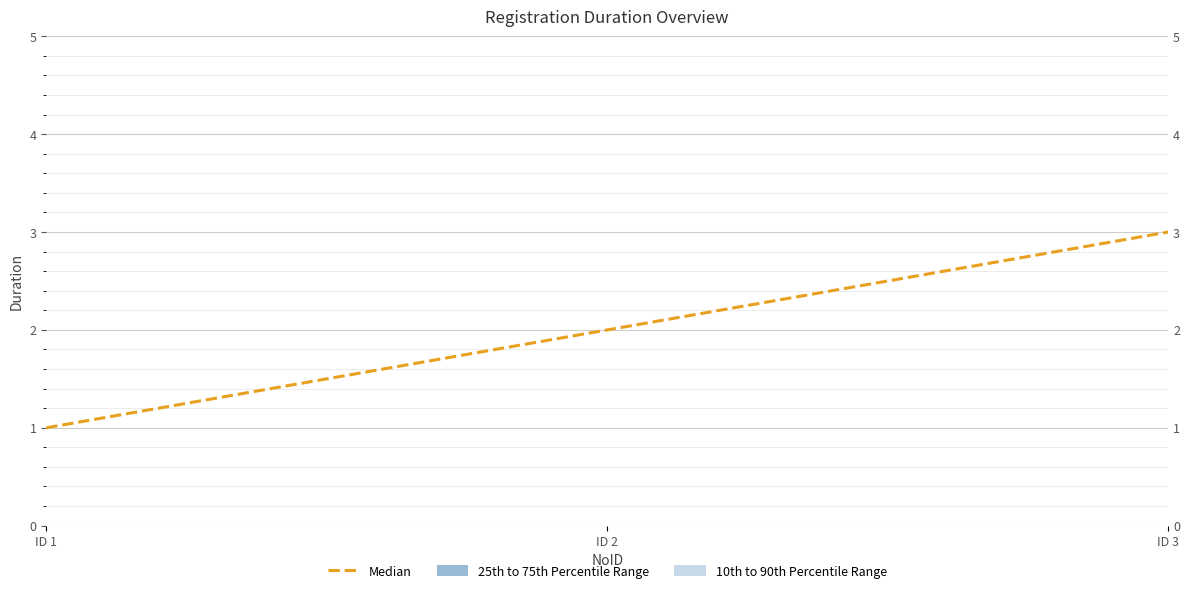

Which label corresponds to the smallest value in the chart?

ID 1